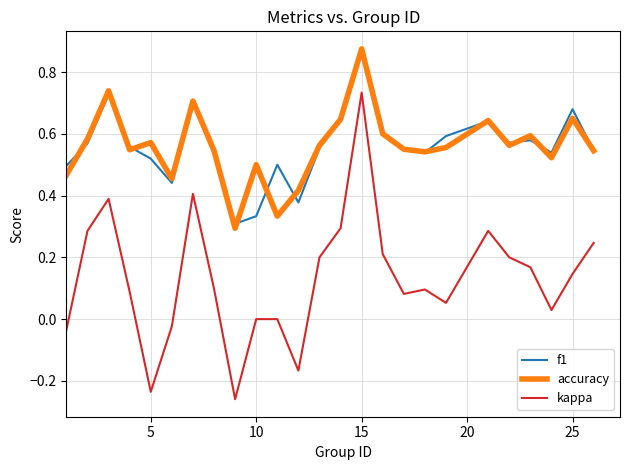

True or false: f1 and kappa cross at least once.

False